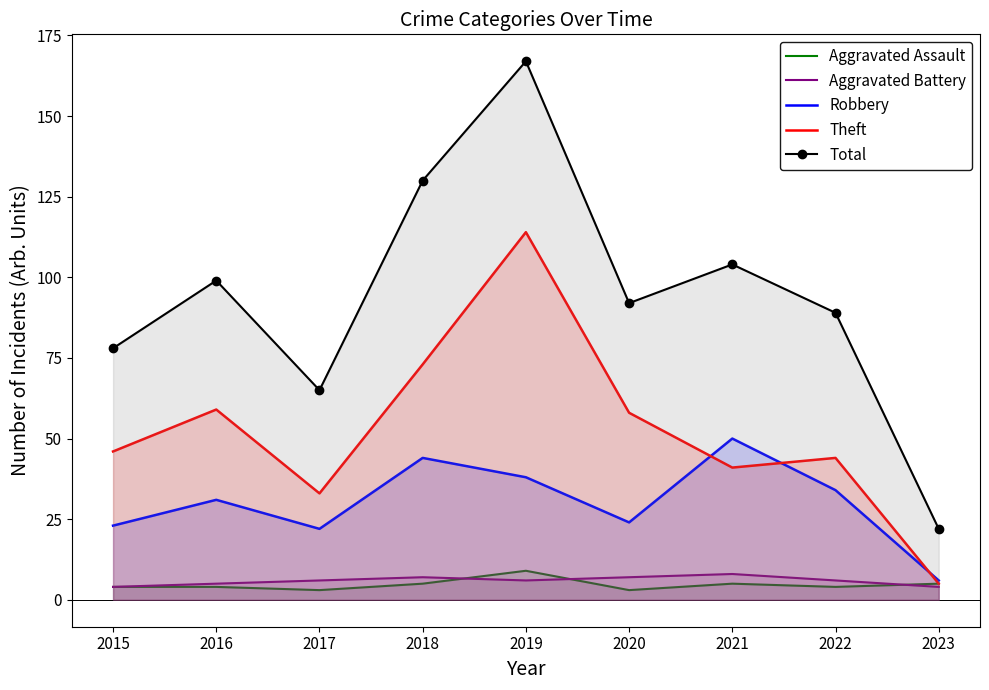

What is the minimum value shown in the chart?

3